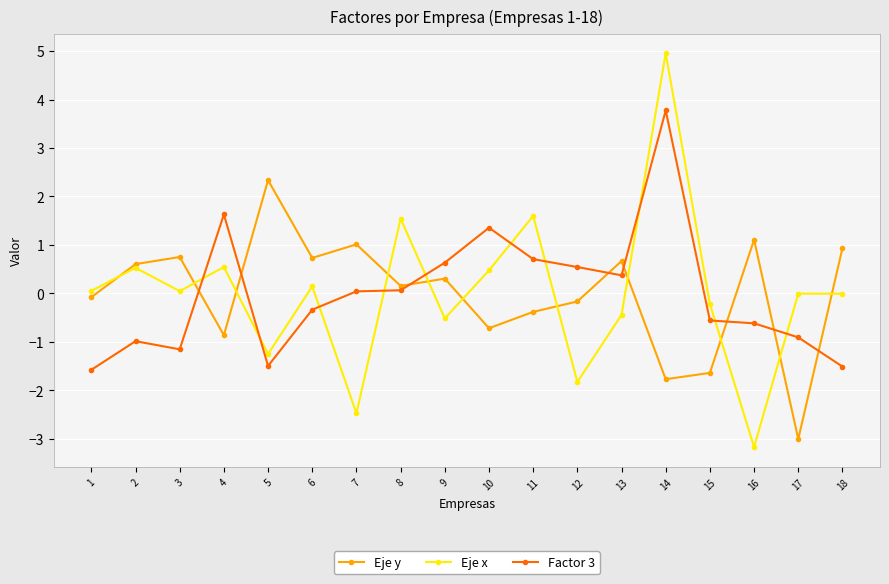

Is it true that Eje x equals 1.6 at 11?

True